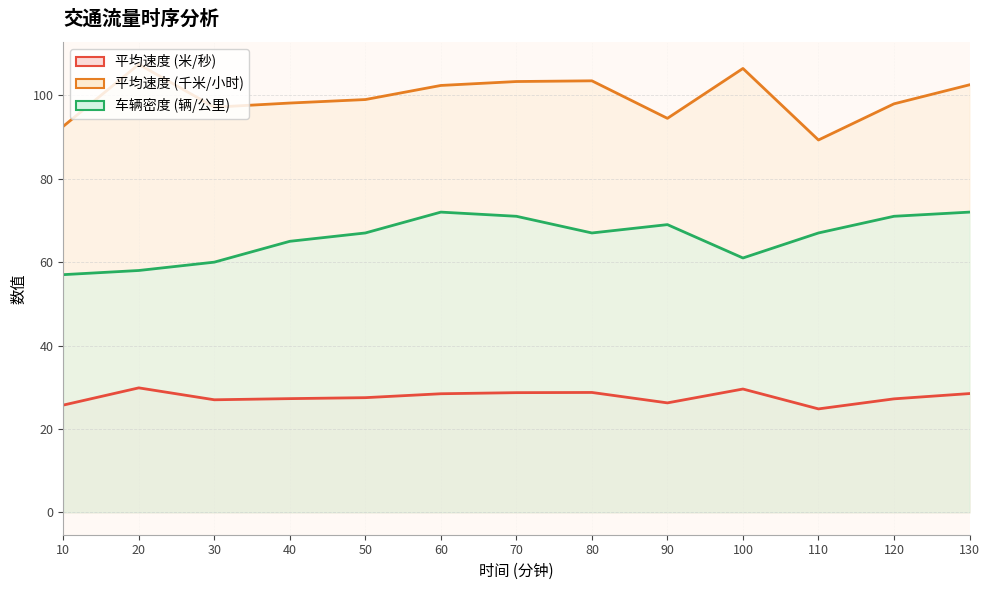

What is the spread (max minus min) of values at 40?

70.9